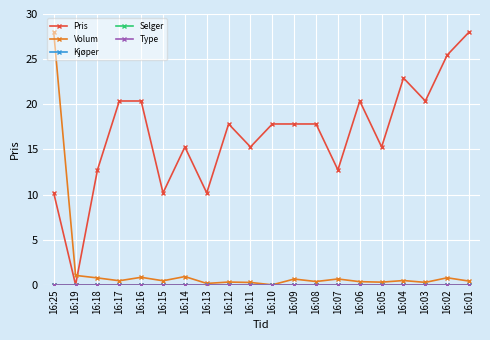

Does the chart have visible grid lines?

Yes